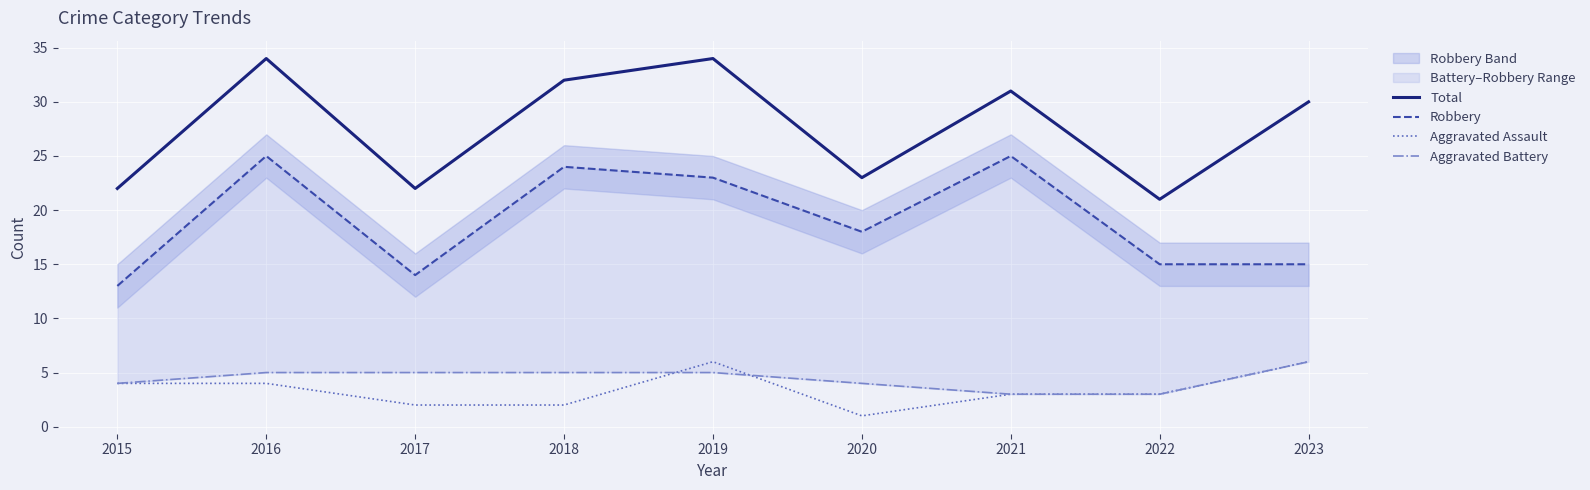

At which category does Robbery reach its first local peak?

2016